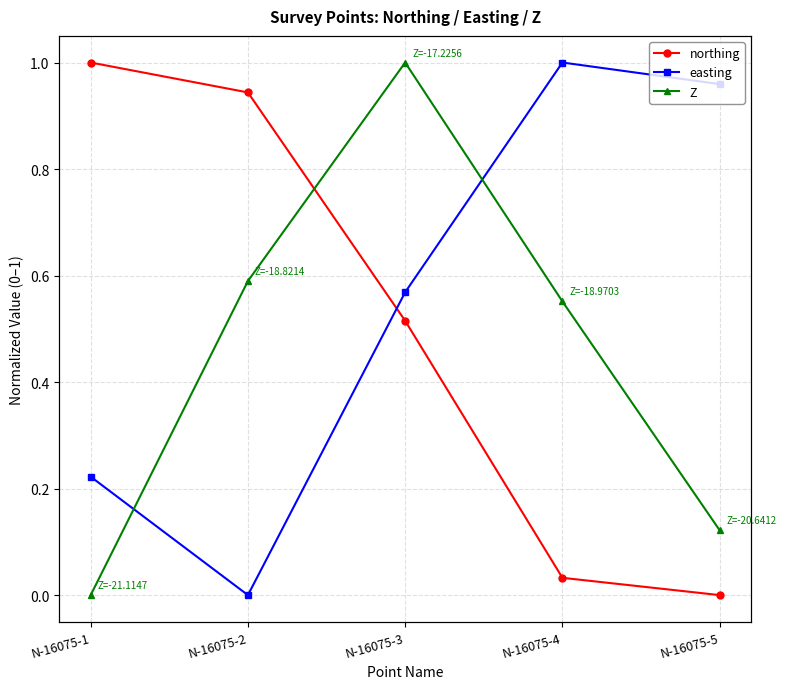

How many values in the Z series exceed 0?

4